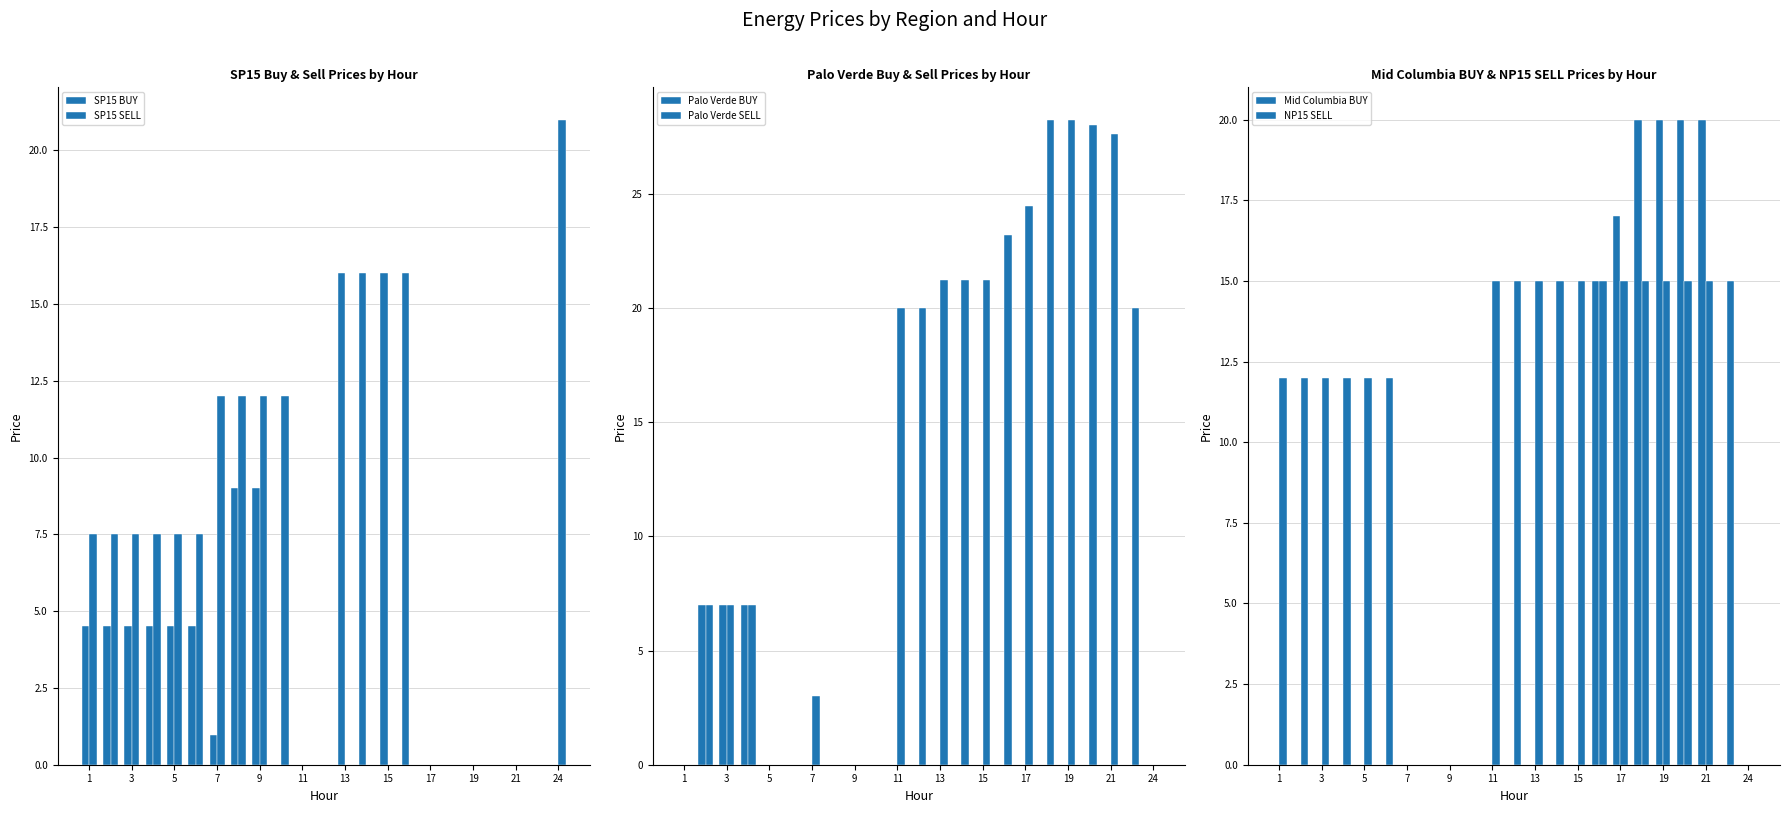

What is the sum of all Mid Columbia BUY values?

112.0